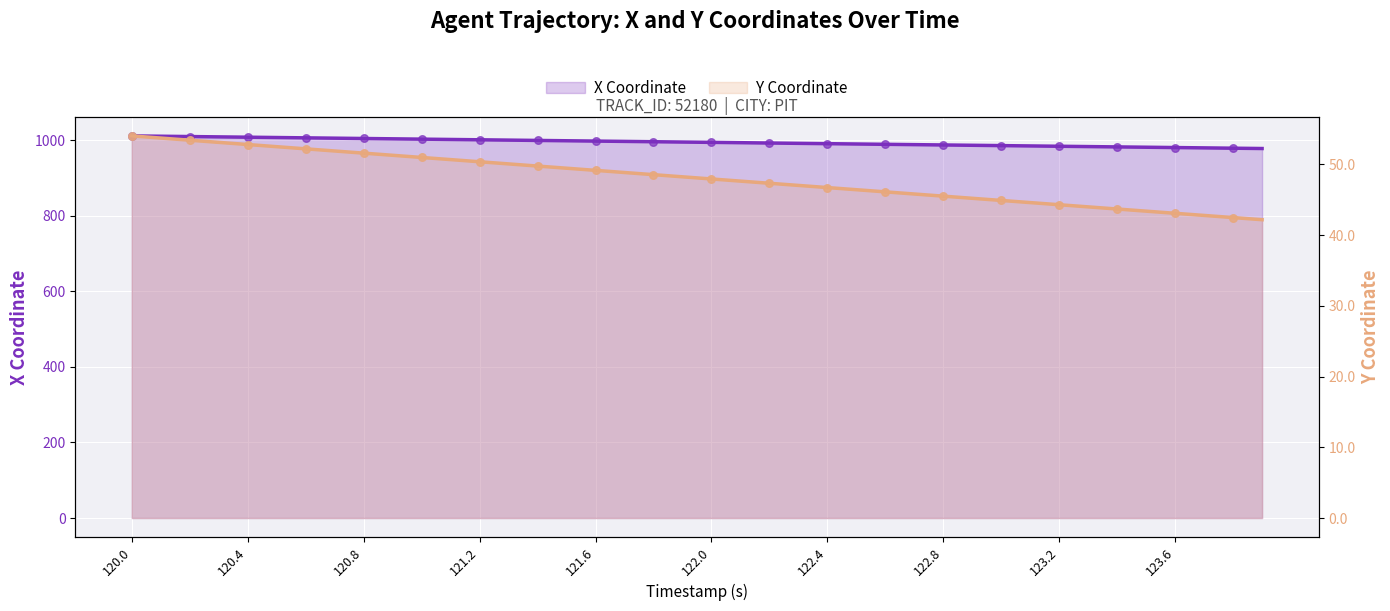

What are all the series names shown in the legend?

X Coordinate, Y Coordinate